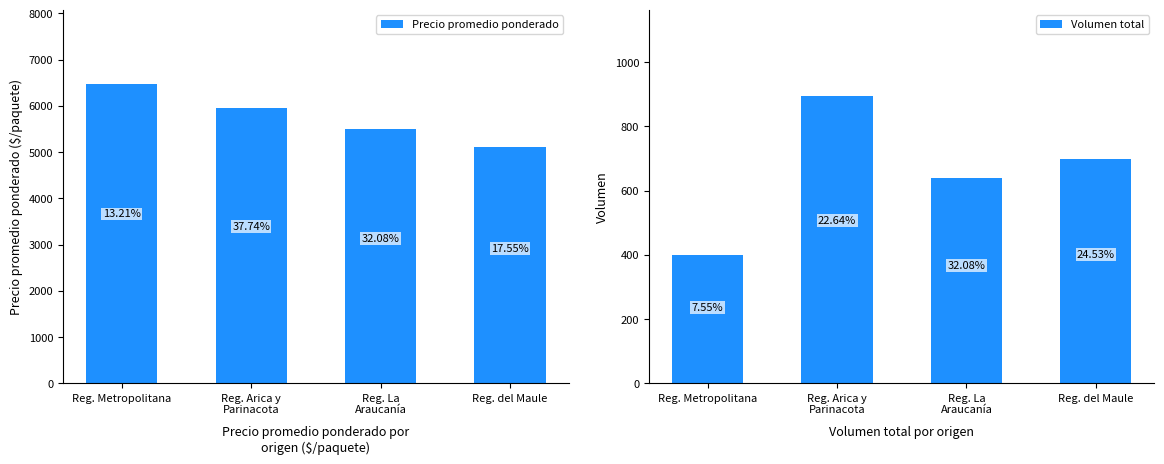

What is the difference between the maximum and minimum values in the Precio promedio ponderado series?

1364